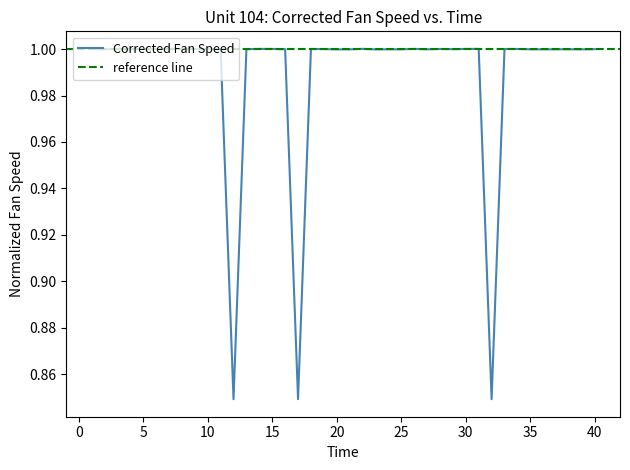

True or false: Corrected Fan Speed has a value of 0.5 at 15.

False